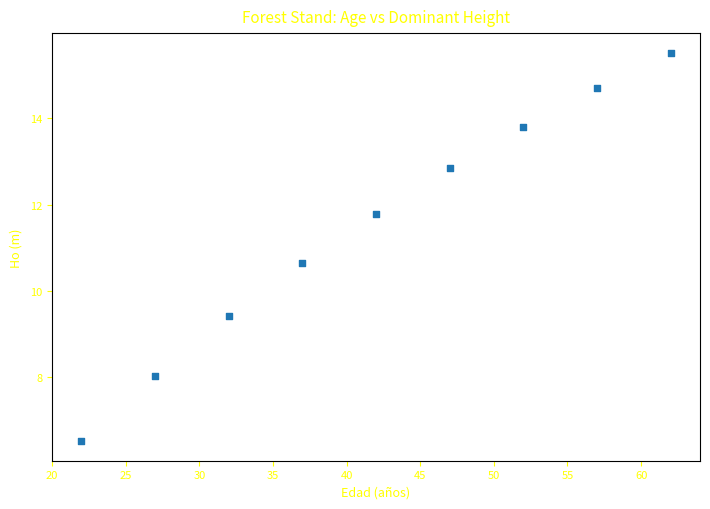

What Y value in the scatter plot is closest to 11?

10.7